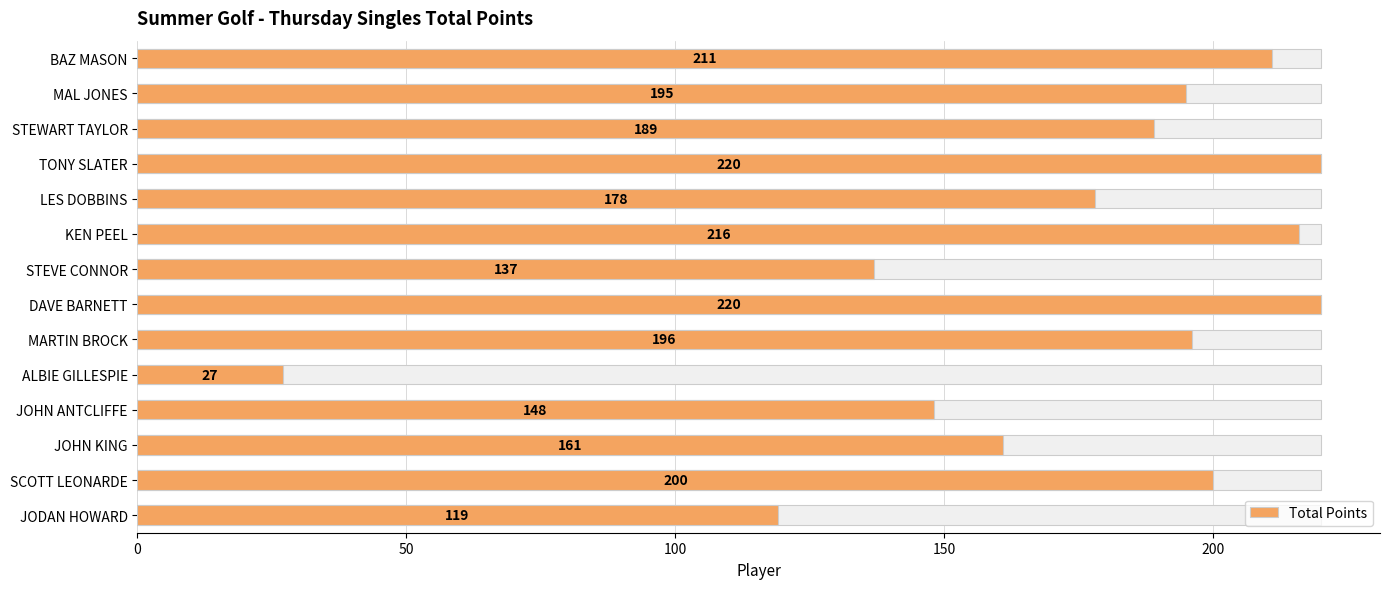

What is the average value?

173